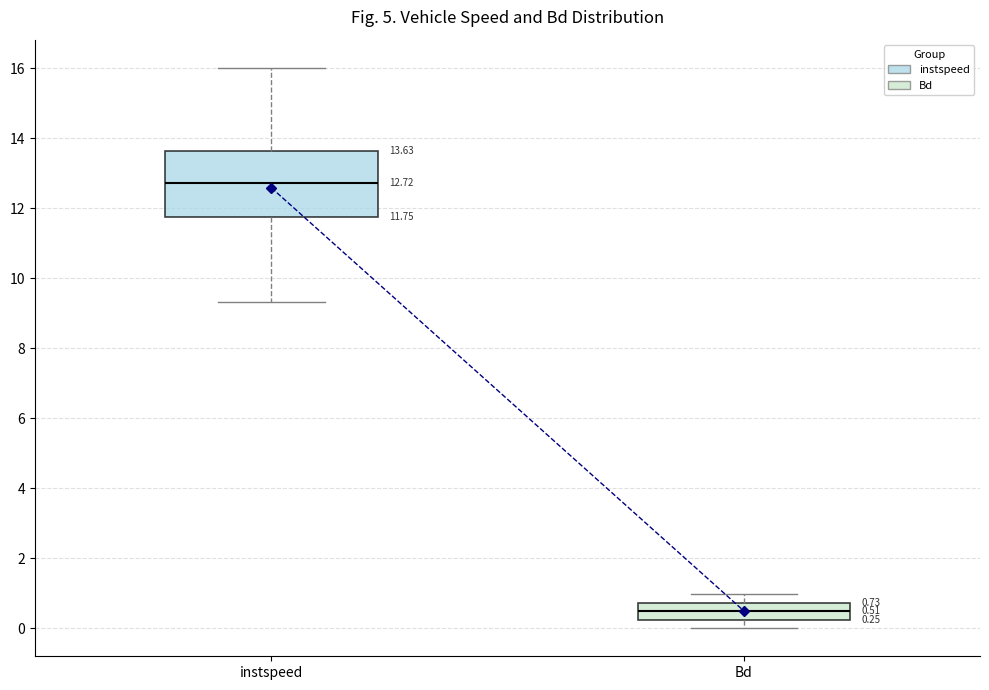

Comparing the boxes themselves (not the whiskers), which one is the tallest?

instspeed